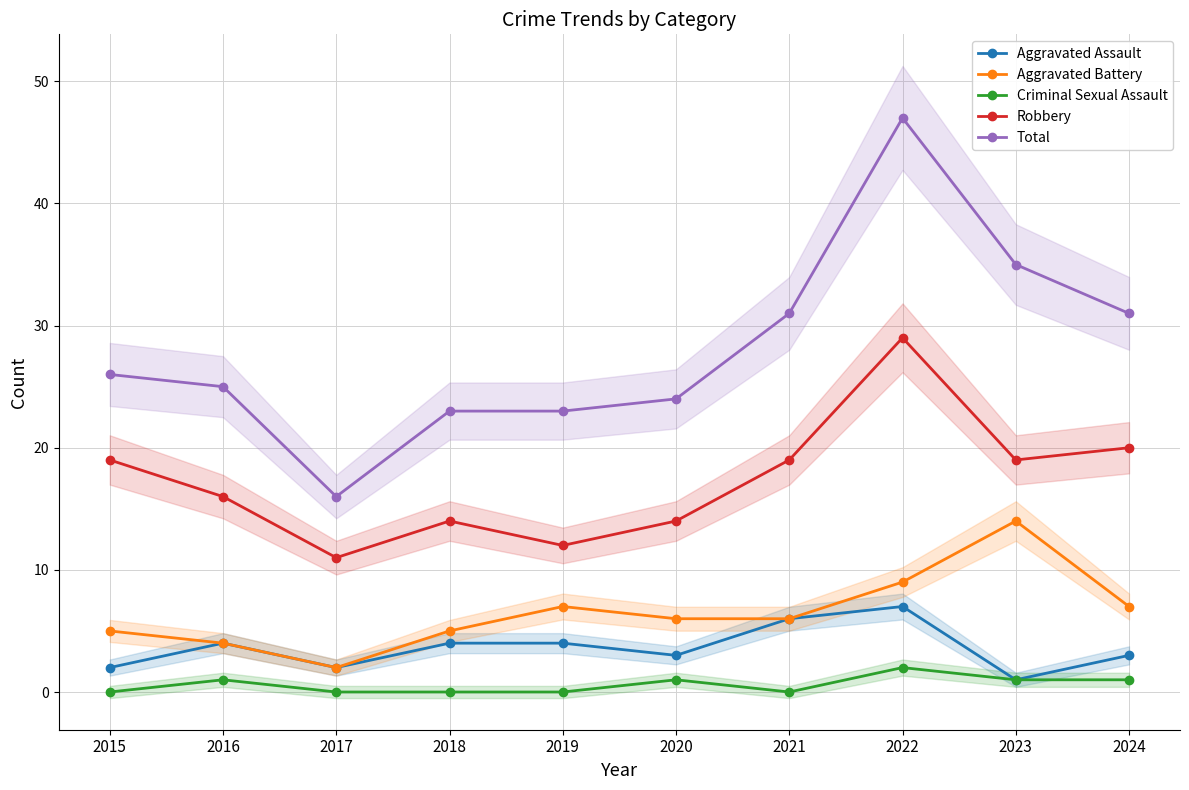

Is the value of Total at 2022 greater than the value of Criminal Sexual Assault at 2017?

Yes